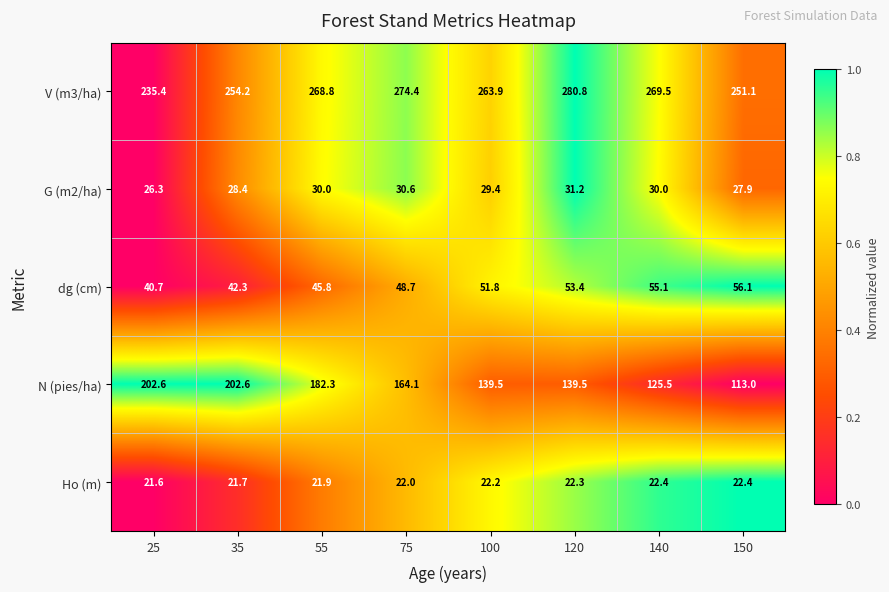

Rank the categories by dg (cm) value from highest to lowest.

150, 140, 120, 100, 75, 55, 35, 25